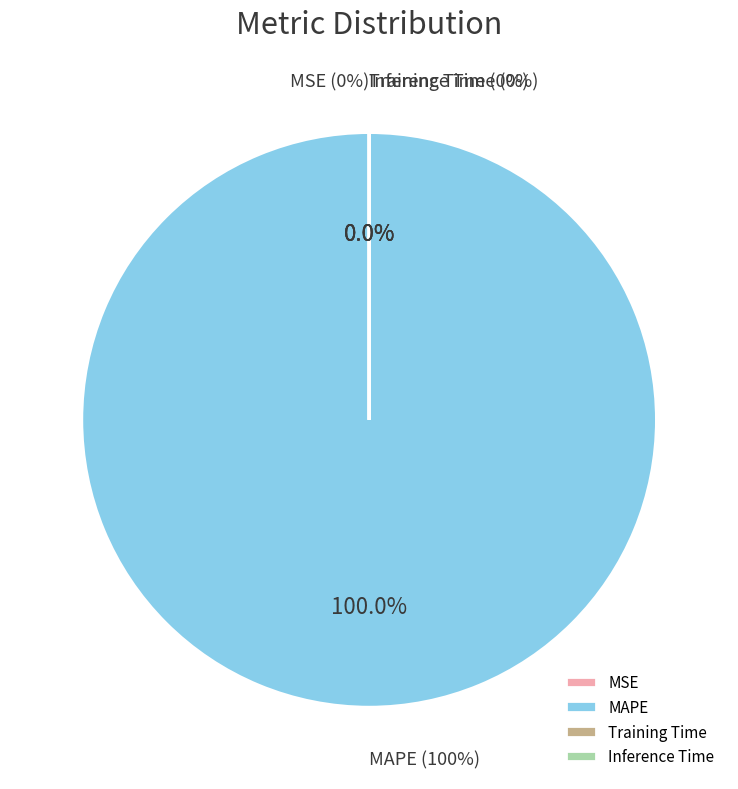

Which has a higher value, MSE or MAPE?

MAPE